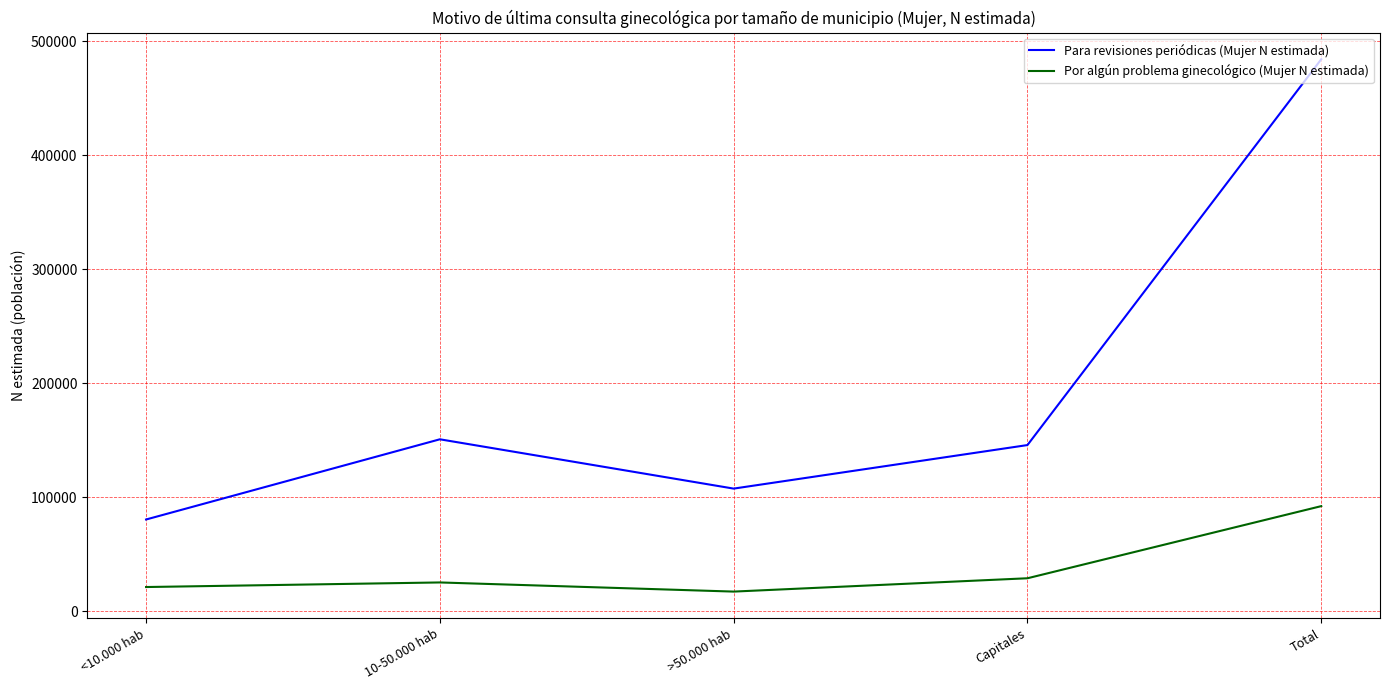

What is the spread (max minus min) of values at <10.000 hab?

59272